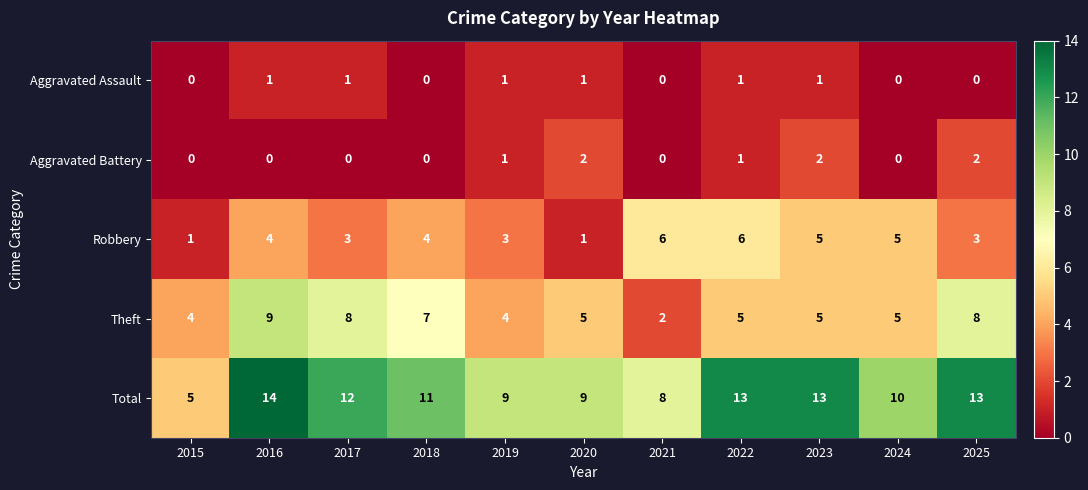

How many values in Aggravated Battery are above zero?

5